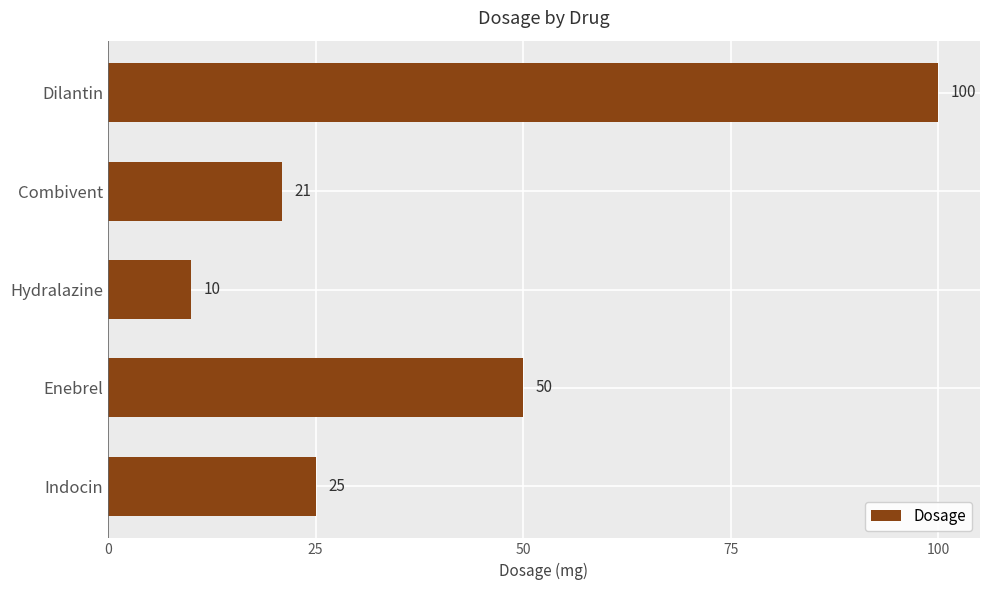

What is the difference between the maximum and minimum values?

90